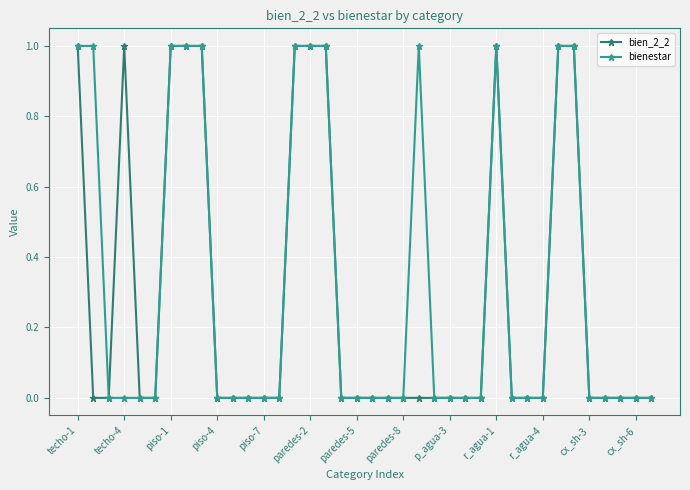

True or false: bien_2_2 has more than 0 points higher than both neighbors.

True